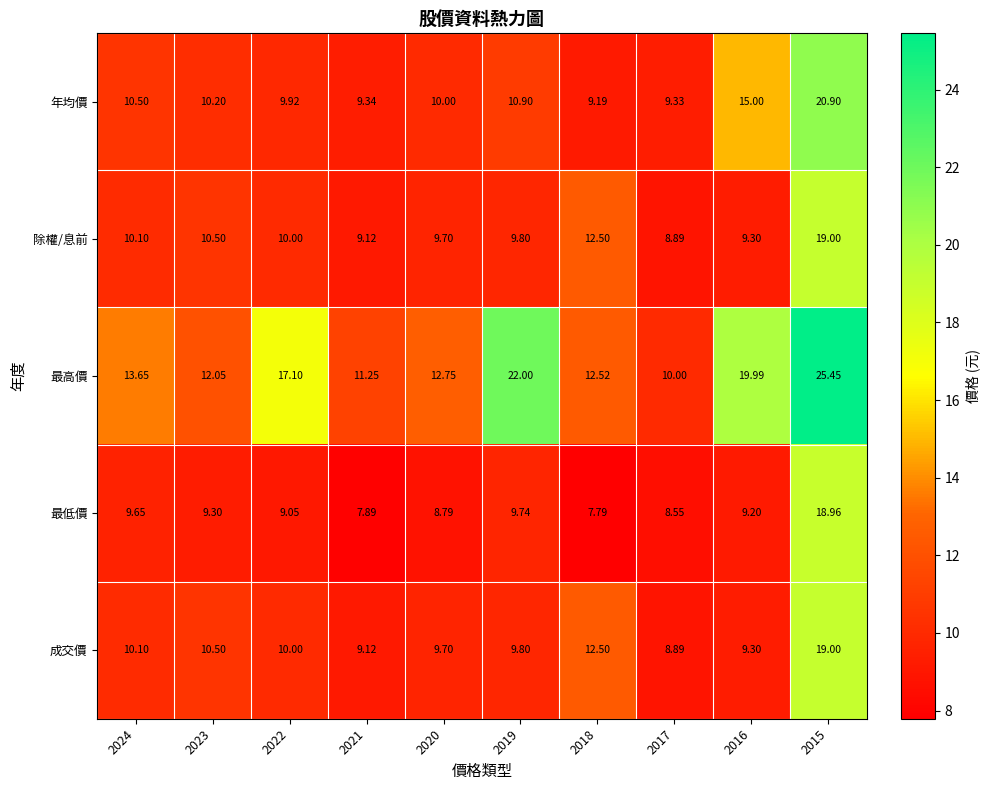

Which series has the largest total across all categories?

最高價